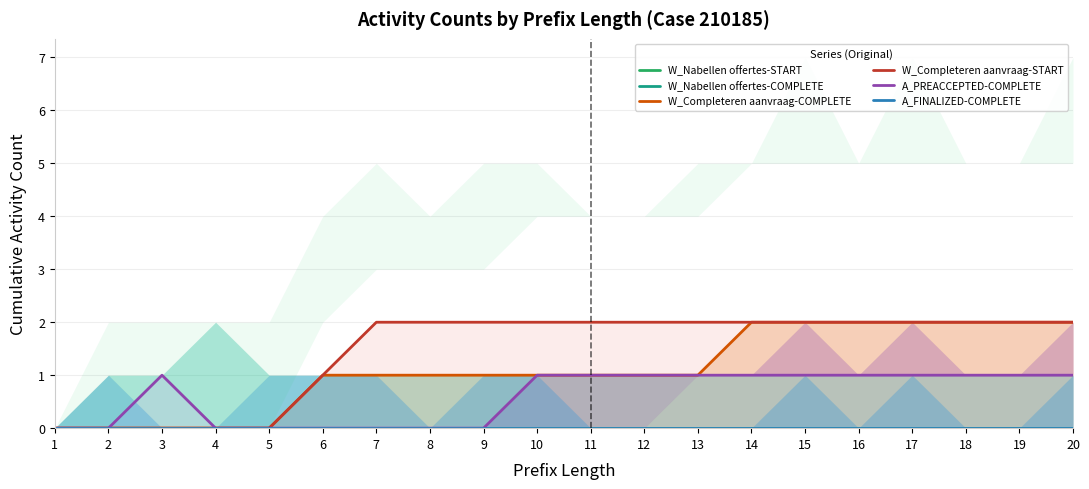

Does the chart have visible grid lines?

Yes